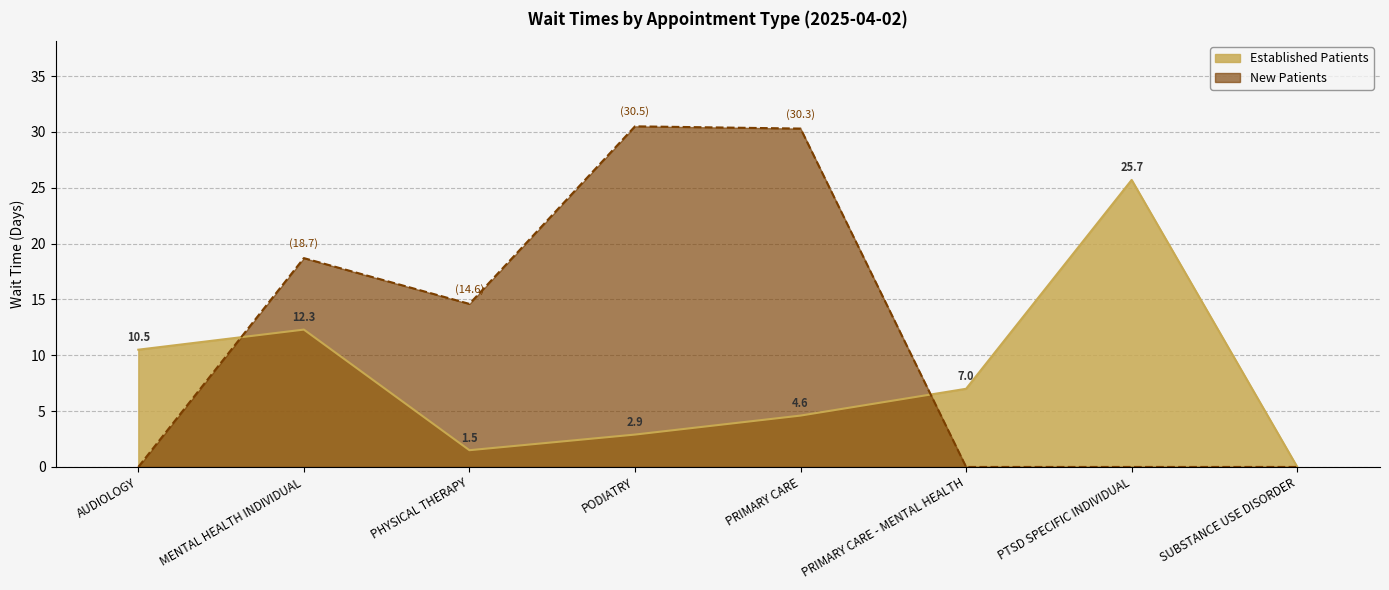

Is the value of NewPatients at MENTAL HEALTH INDIVIDUAL greater than the value of EstablishedPatients at PODIATRY?

Yes